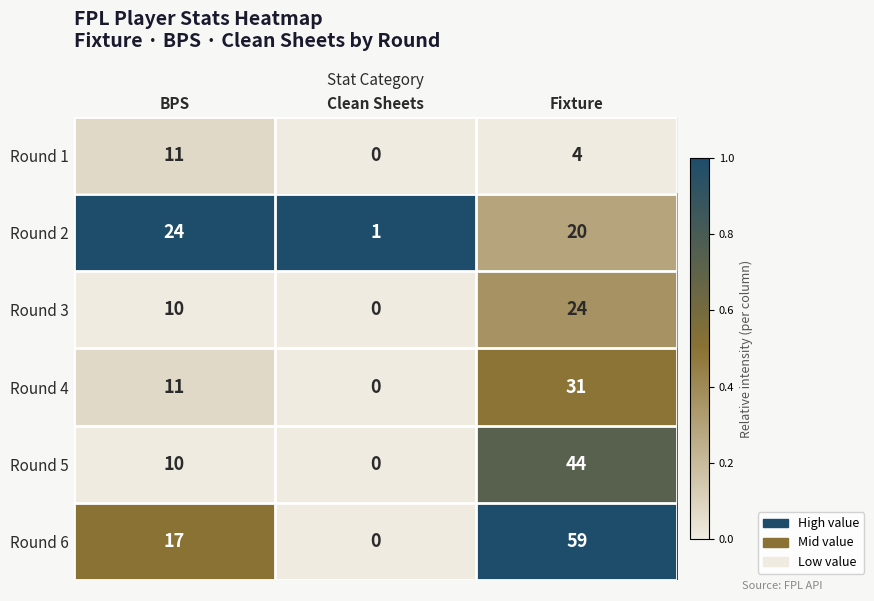

At which label does Round 3 reach its minimum?

Clean Sheets